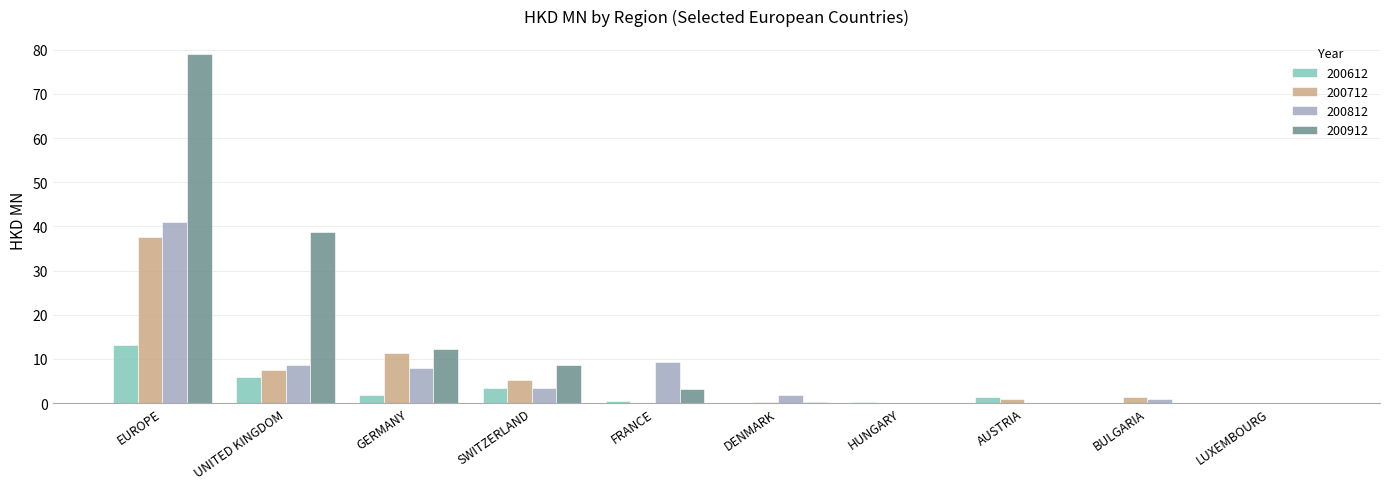

What is the sum of all 200712 values?

64.4